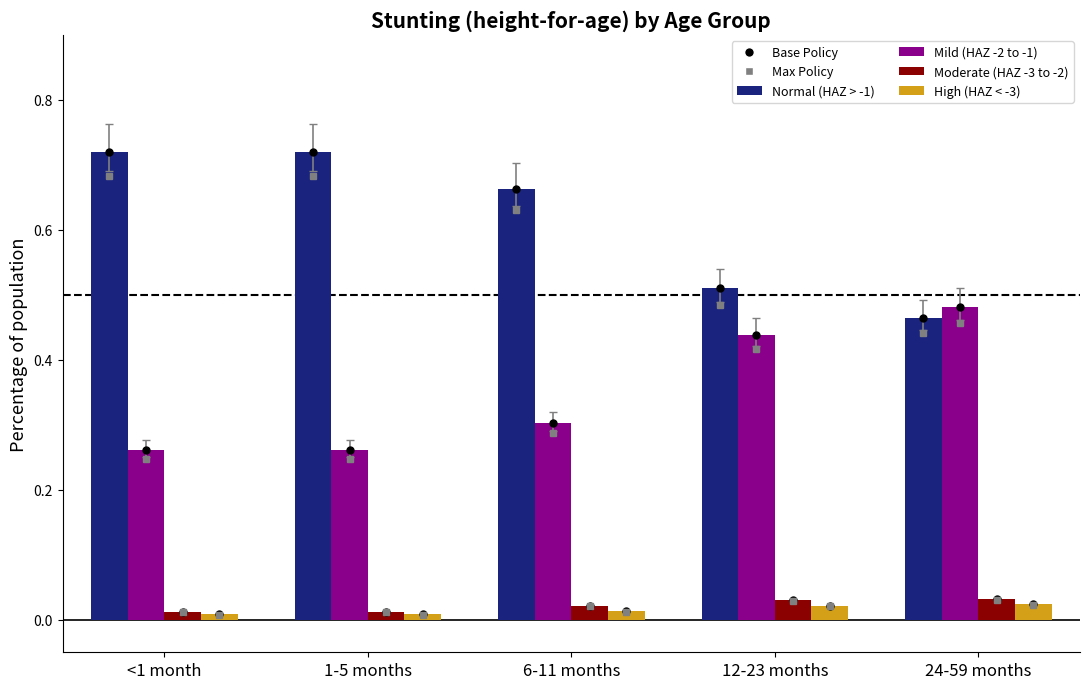

What is the total value across all series at 12-23 months?

1.0